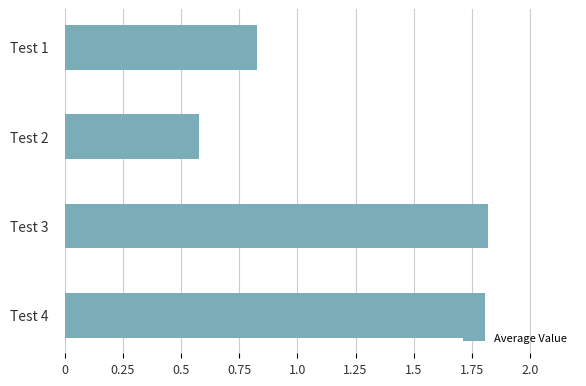

How many bars are there in total?

4